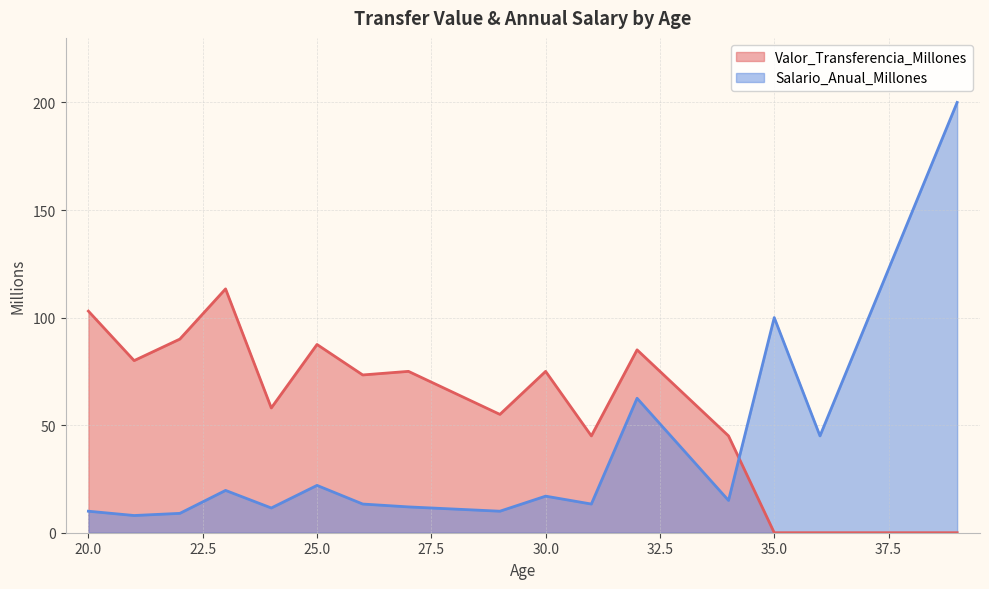

What is the total value across all series at 27?

87